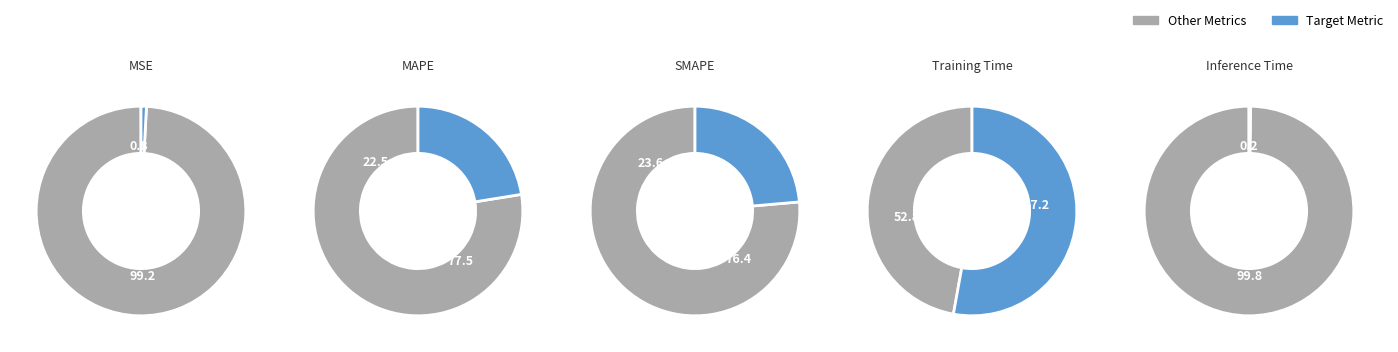

Which category has the biggest portion of the pie?

Training Time